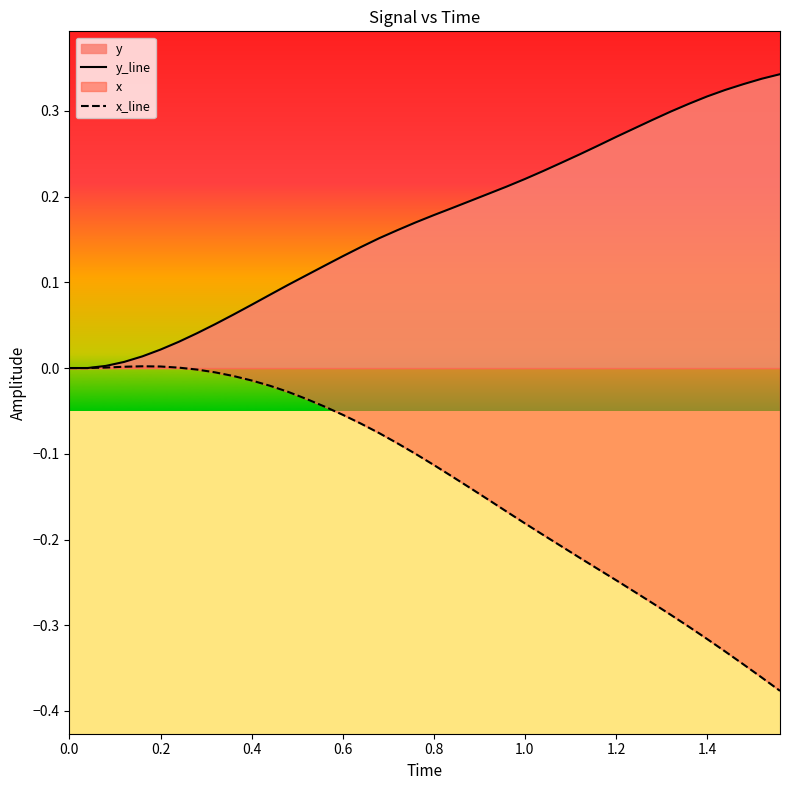

How many data points does each series have?

40